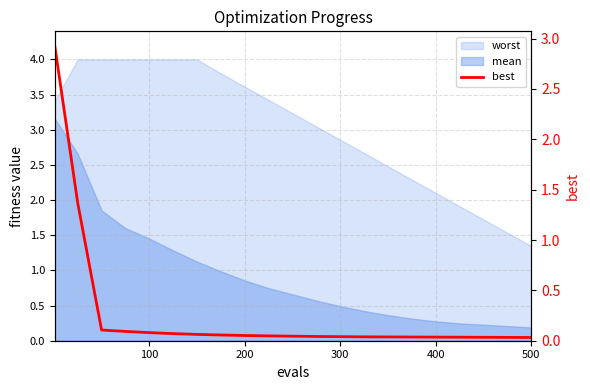

How many lines are shown in the chart?

1